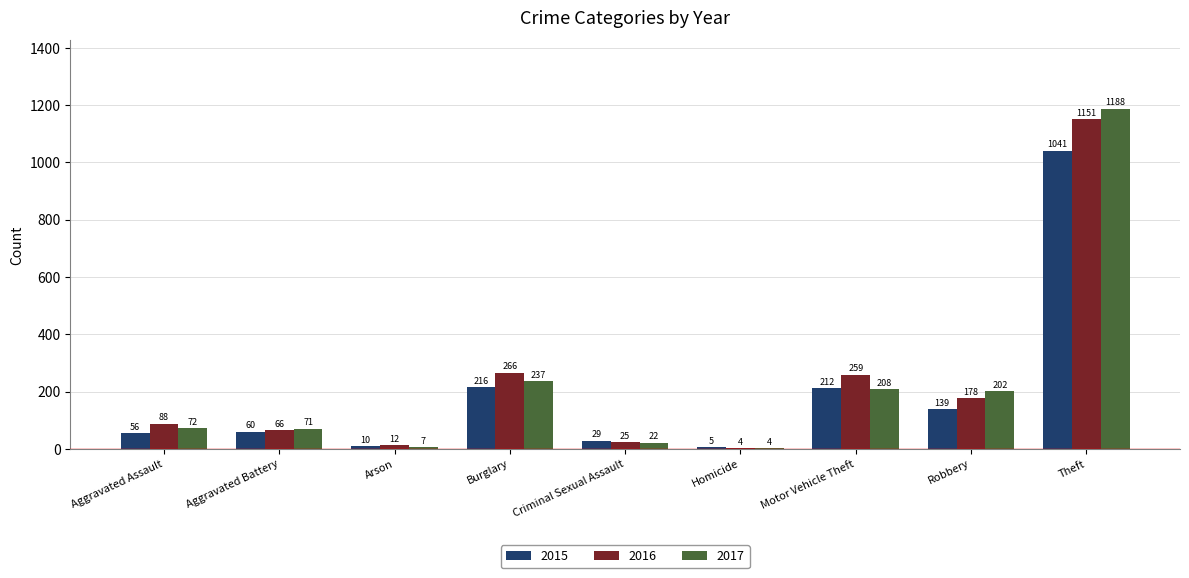

Between Aggravated Battery and Robbery, which series saw the biggest shift?

2017